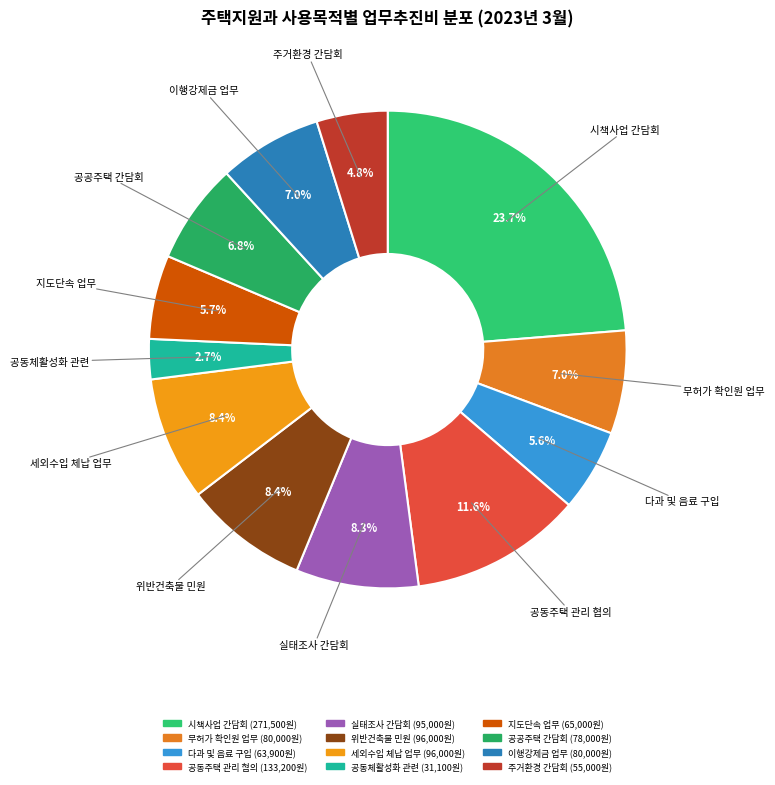

How many slices are in this pie chart?

12